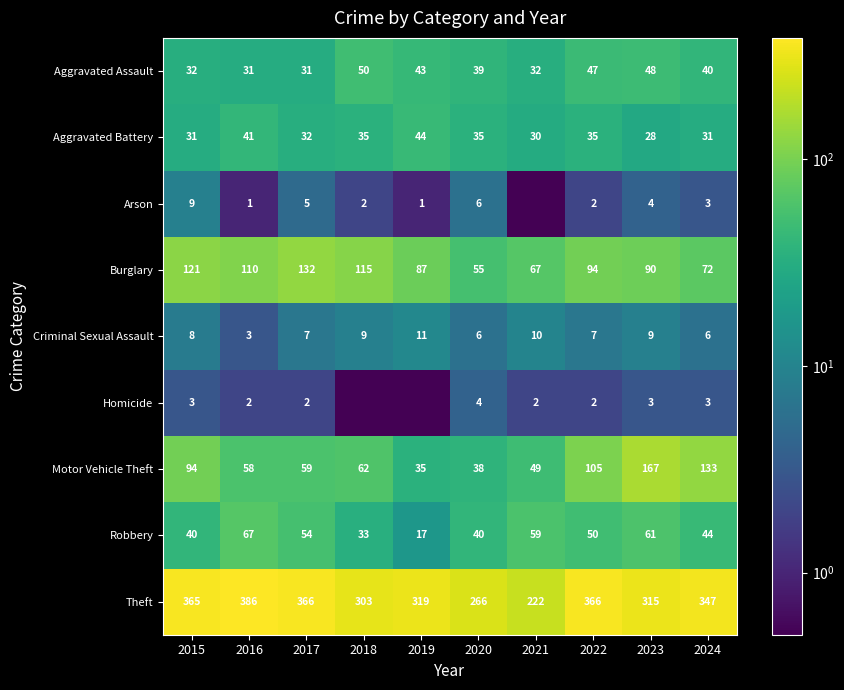

What is the greatest value displayed?

386.0